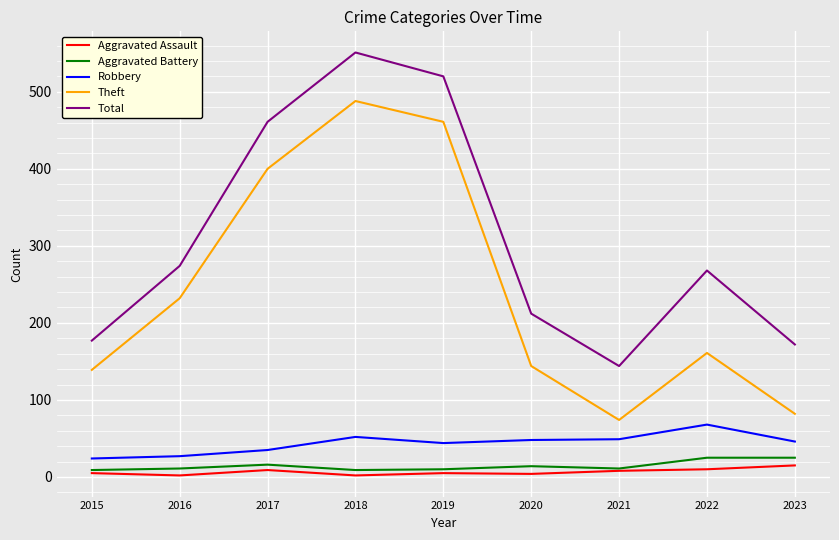

True or false: Theft has a value of 139 at 2015.

True